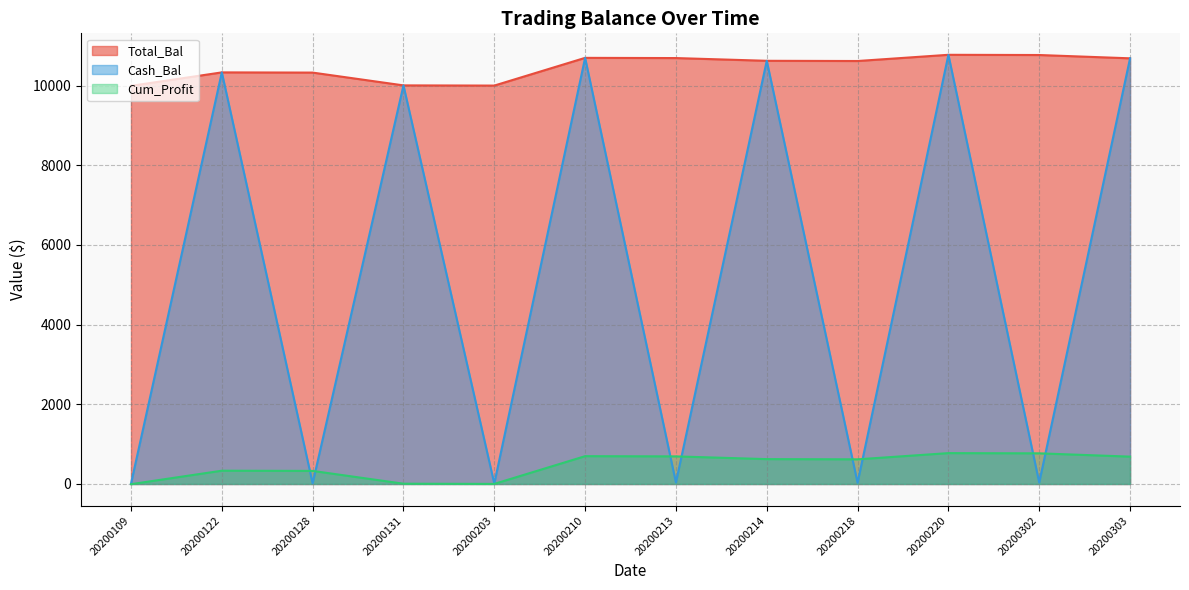

Reading left to right, extract all data points from this chart.

Total_Bal: 20200109=9995.0	20200122=10333.4	20200128=10328.2	20200131=10007.0	20200203=10002.0	20200210=10698.2	20200213=10692.8	20200214=10624.2	20200218=10618.9	20200220=10774.8	20200302=10769.4	20200303=10686.6
Cash_Bal: 20200109=5.6	20200122=10333.4	20200128=16.1	20200131=10007.0	20200203=12.0	20200210=10698.2	20200213=36.8	20200214=10624.2	20200218=29.9	20200220=10774.8	20200302=35.4	20200303=10686.6
Cum_Profit: 20200109=-5.0	20200122=333.4	20200128=328.2	20200131=7.0	20200203=2.0	20200210=698.2	20200213=692.8	20200214=624.2	20200218=618.9	20200220=774.8	20200302=769.4	20200303=686.6